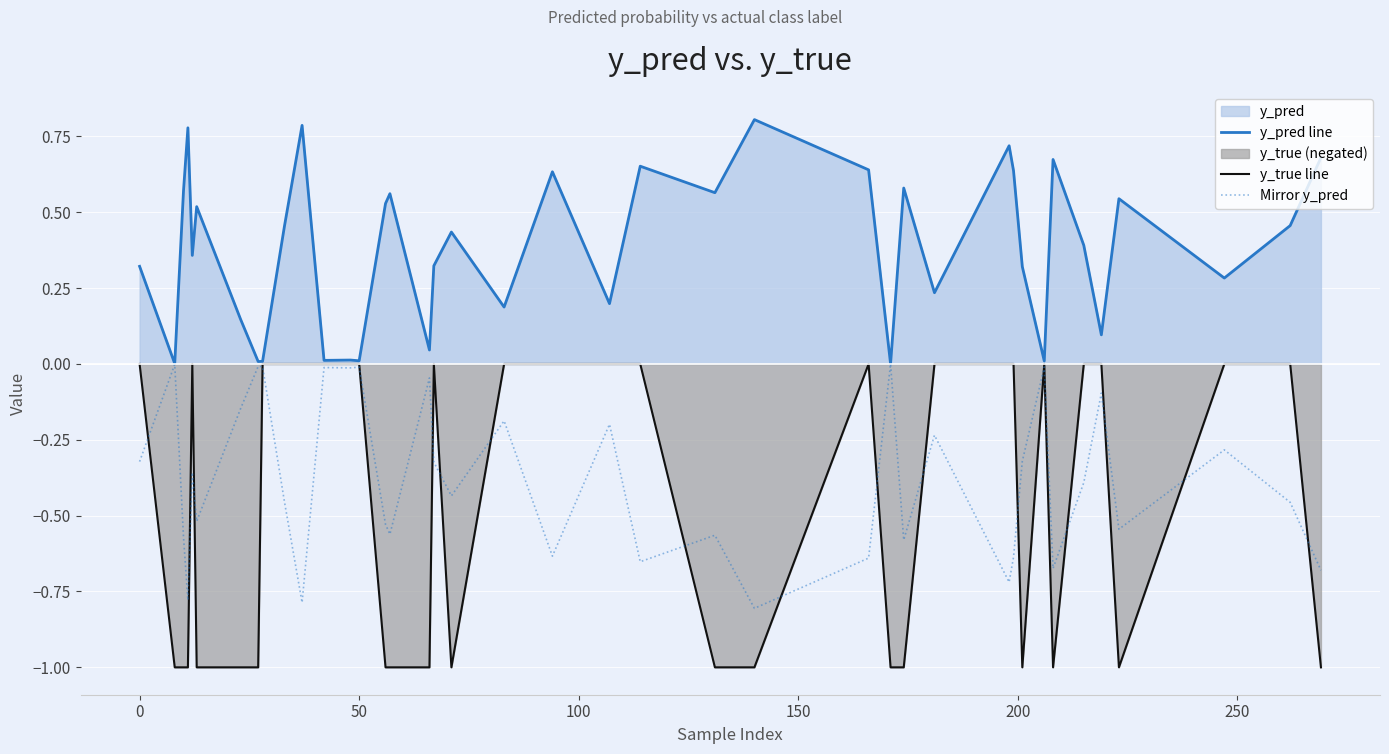

Reading left to right, what are all the values shown in this chart?

y_pred line: 0.3	0.0	0.6	0.8	0.4	0.5	0.1	0.0	0.0	0.5	0.8	0.0	0.0	0.0	0.5	0.6	0.0	0.3	0.4	0.2	0.6	0.2	0.7	0.6	0.8	0.6	0.0	0.6	0.2	0.7	0.6	0.3	0.0	0.7	0.4	0.1	0.5	0.3	0.5	0.7
y_true line: 0.0	-1.0	-1.0	-1.0	0.0	-1.0	-1.0	-1.0	0.0	0.0	0.0	0.0	0.0	0.0	-1.0	-1.0	-1.0	0.0	-1.0	0.0	0.0	0.0	0.0	-1.0	-1.0	0.0	-1.0	-1.0	0.0	0.0	0.0	-1.0	0.0	-1.0	0.0	0.0	-1.0	0.0	0.0	-1.0
Mirror y_pred: -0.3	-0.0	-0.6	-0.8	-0.4	-0.5	-0.1	-0.0	-0.0	-0.5	-0.8	-0.0	-0.0	-0.0	-0.5	-0.6	-0.0	-0.3	-0.4	-0.2	-0.6	-0.2	-0.7	-0.6	-0.8	-0.6	-0.0	-0.6	-0.2	-0.7	-0.6	-0.3	-0.0	-0.7	-0.4	-0.1	-0.5	-0.3	-0.5	-0.7